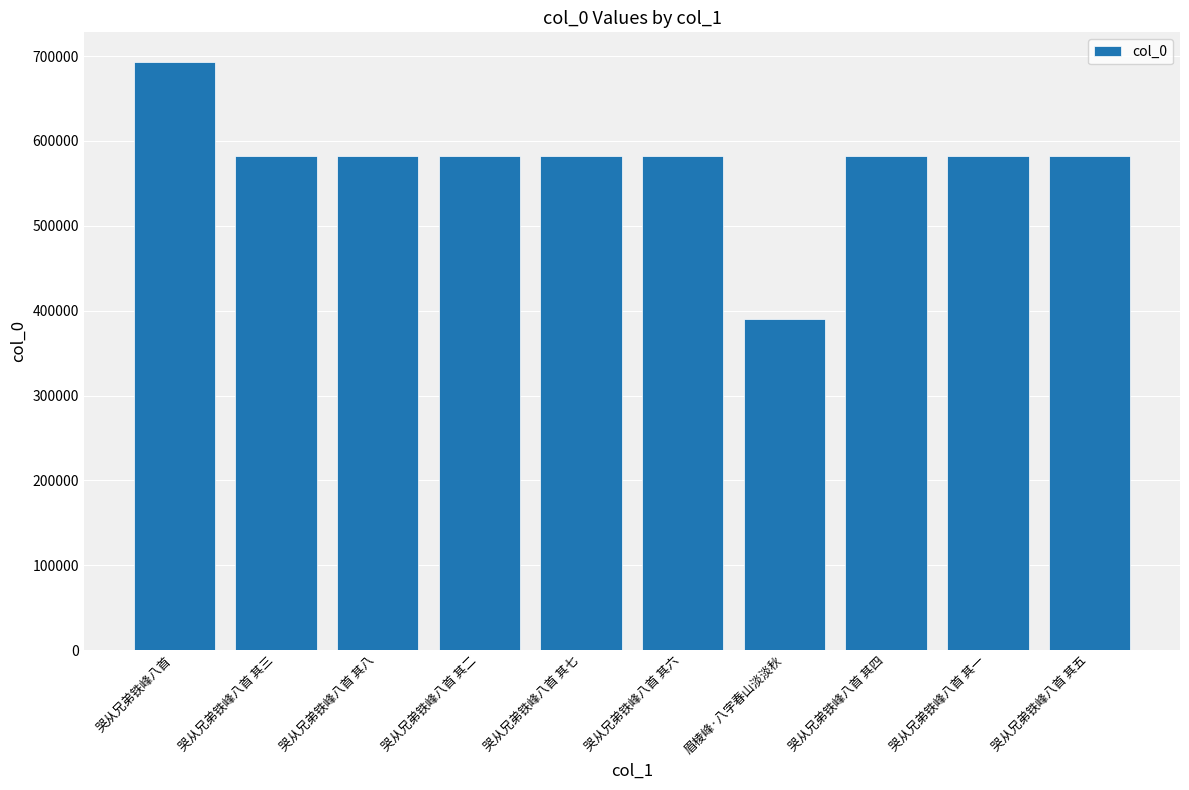

At which label does the data first exceed 581844?

哭从兄弟铁峰八首